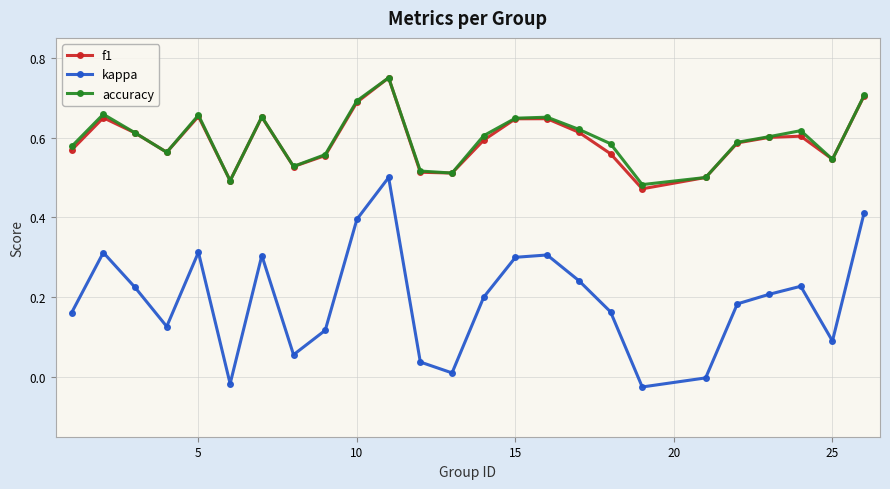

Which series has the widest spread of values?

kappa